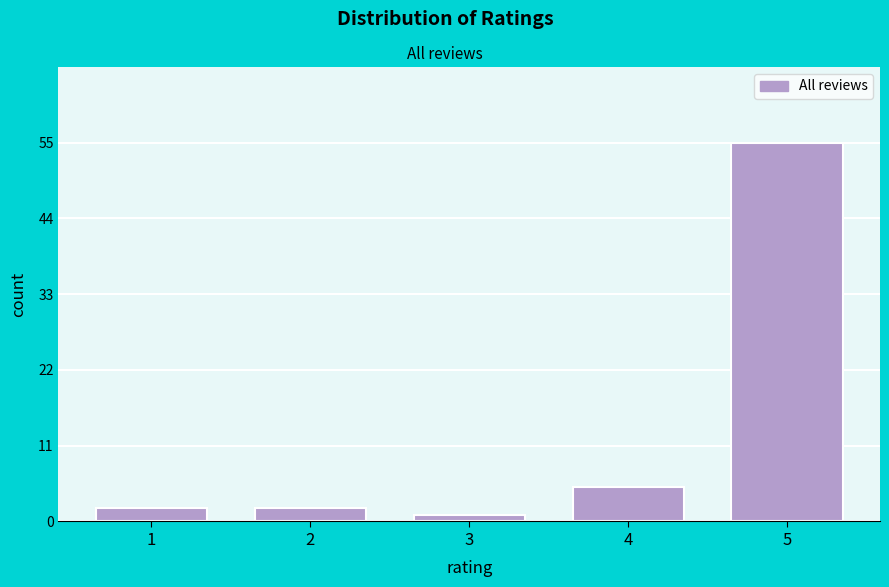

Reading left to right, what are all the values shown in this chart?

1=2	2=2	3=1	4=5	5=55